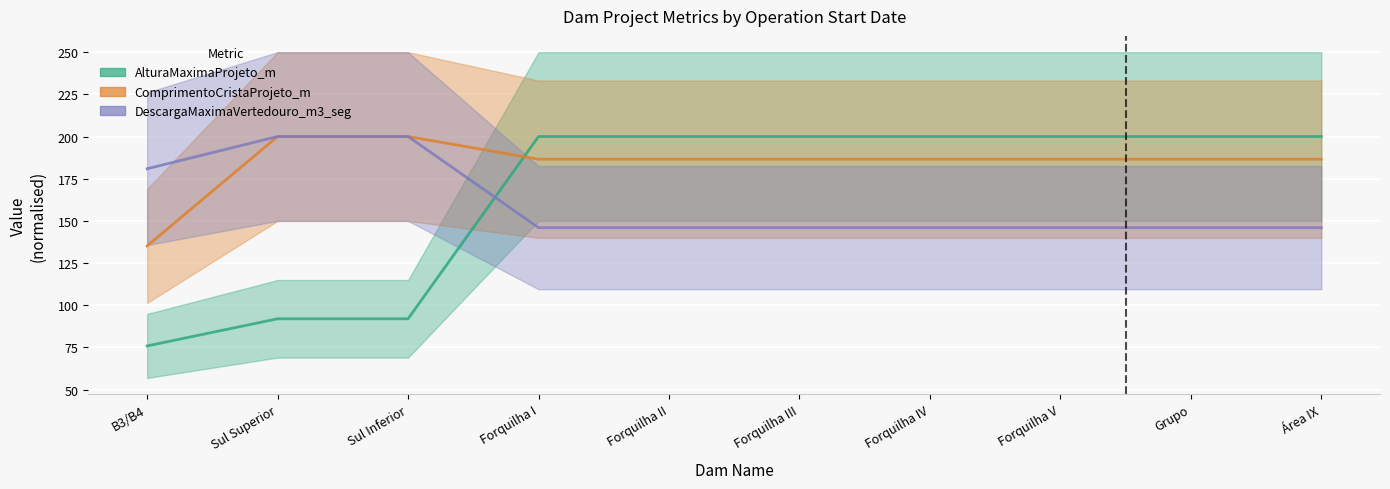

Is it true that DescargaMaximaVertedouro_m3_seg equals 146.0 at Forquilha II?

True